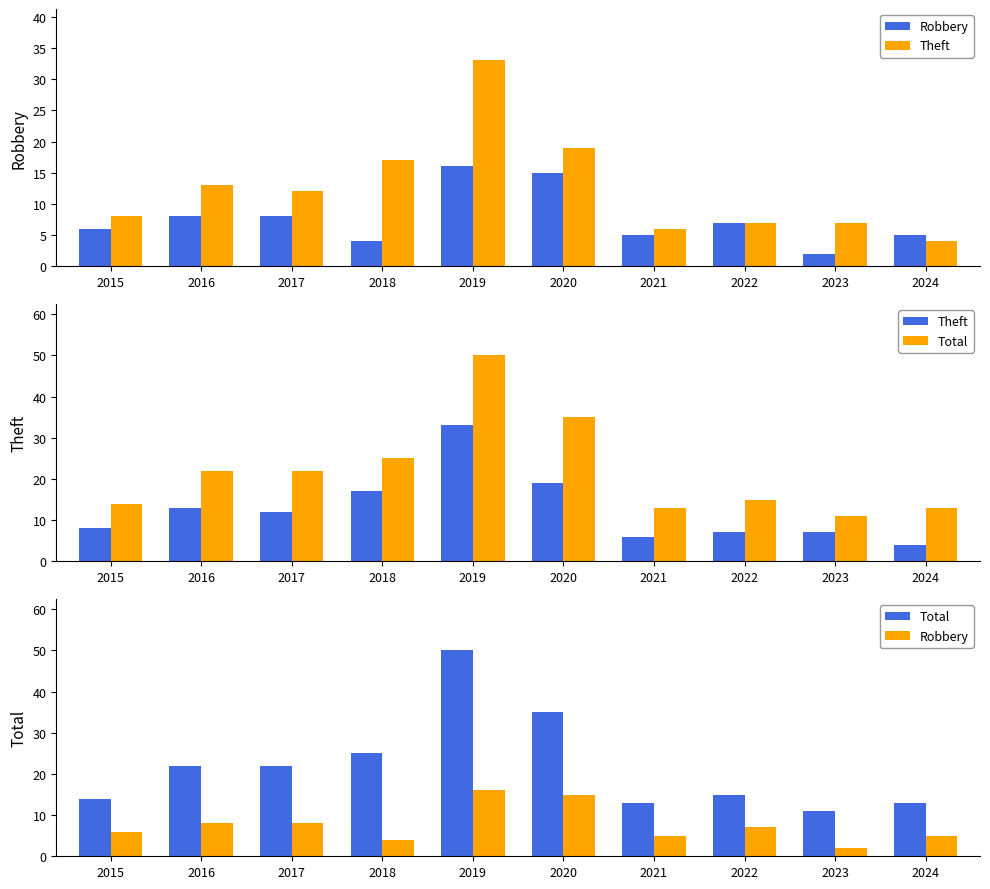

The Theft series shows 11 at 2023. True or false?

False